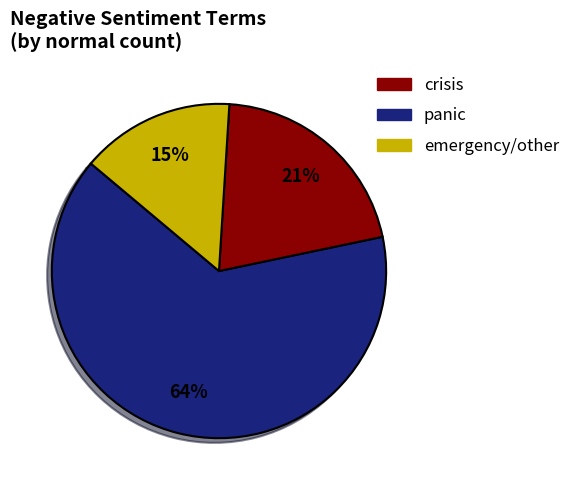

To the nearest percent, what is the average slice percentage?

33%